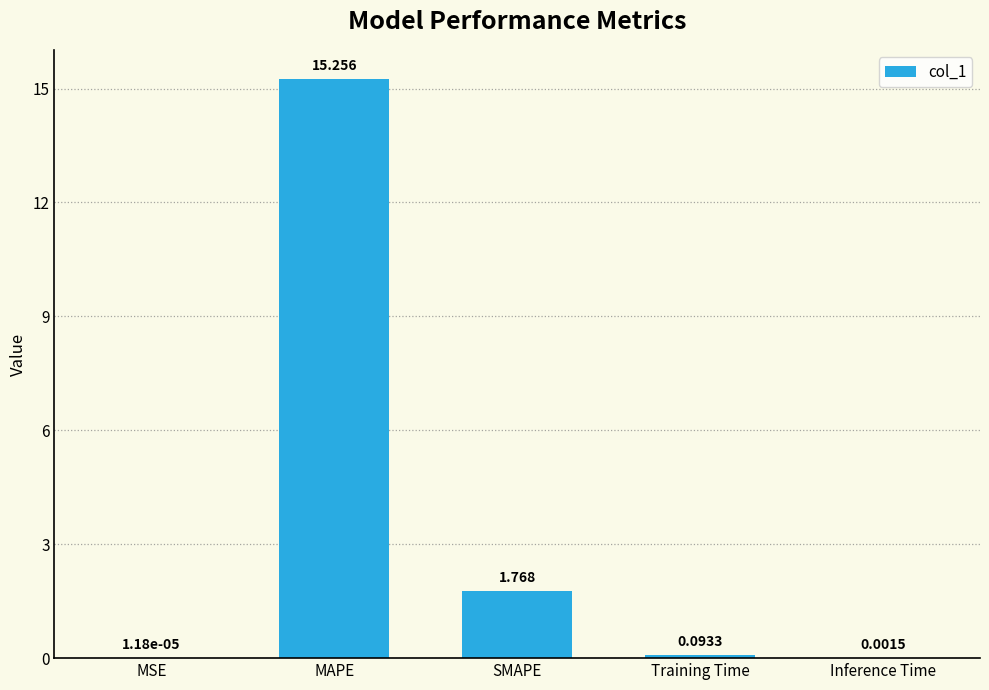

What is the difference between the values at Inference Time and MAPE?

15.3